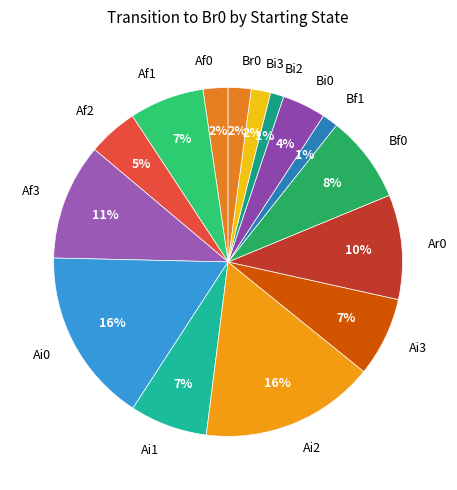

To the nearest percent, what percentage of the pie is Ar0?

10%